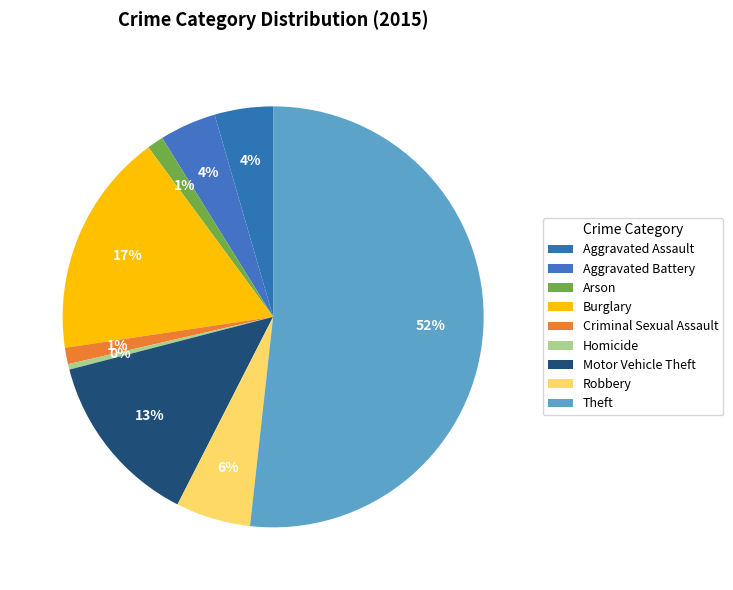

Is there a majority slice in this chart?

Yes